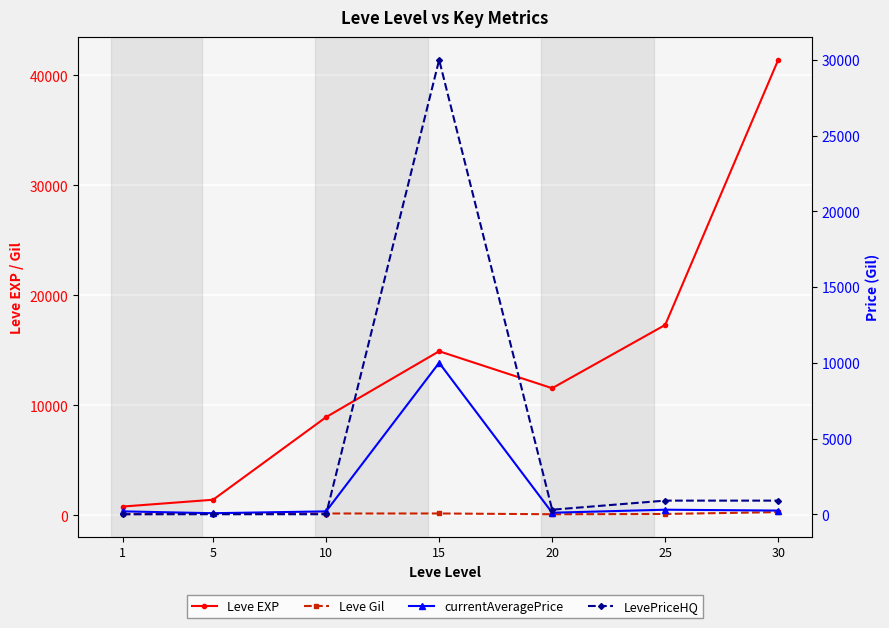

True or false: Leve EXP and Leve Gil intersect in this chart.

False